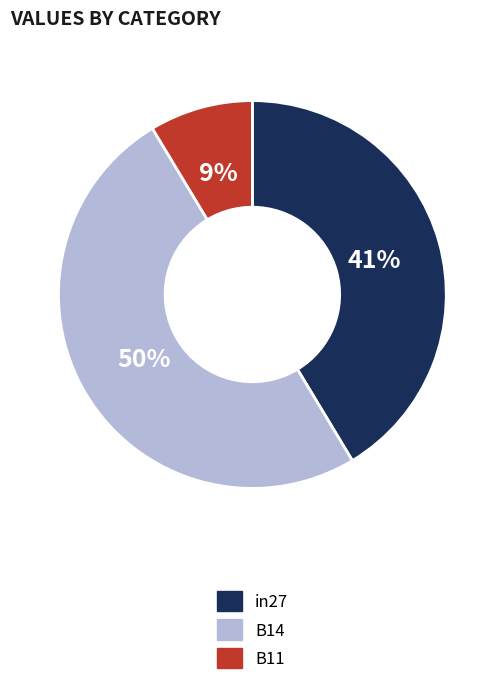

To the nearest percent, what portion does in27 represent?

41%